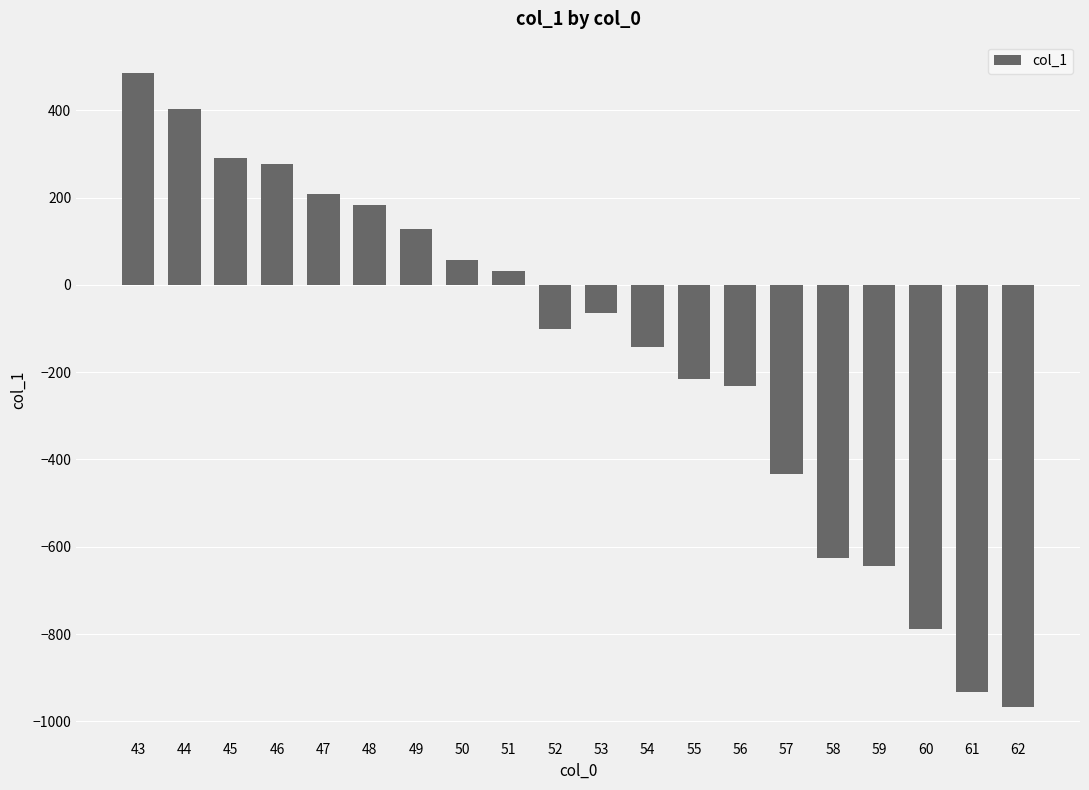

The chart shows a value of -326.9 at 59. True or false?

False